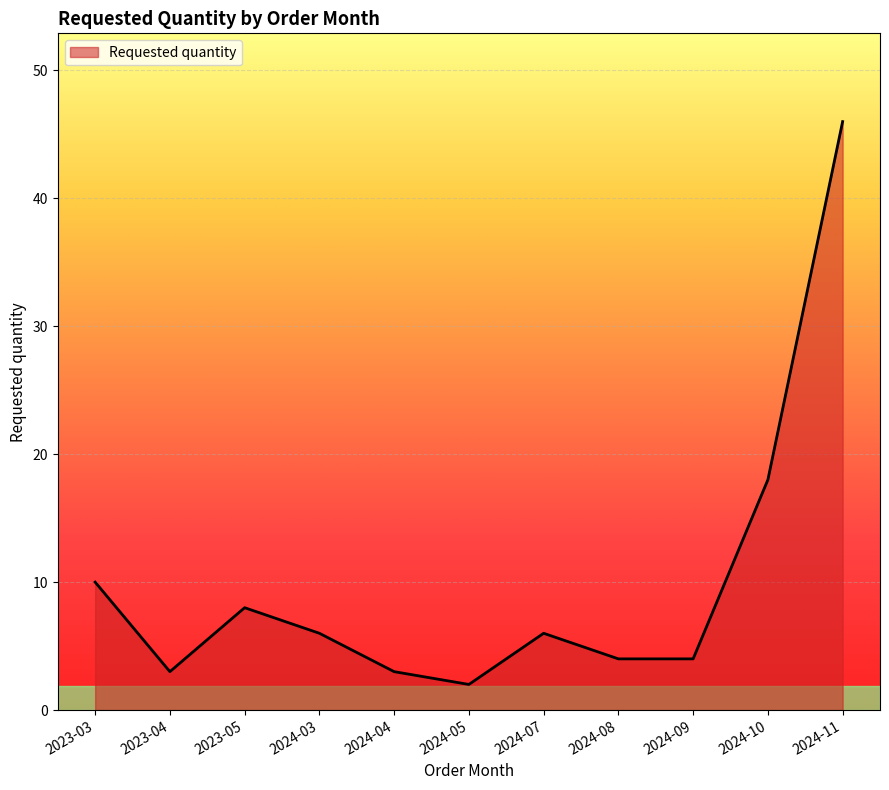

What position from the left is 2024-05?

6